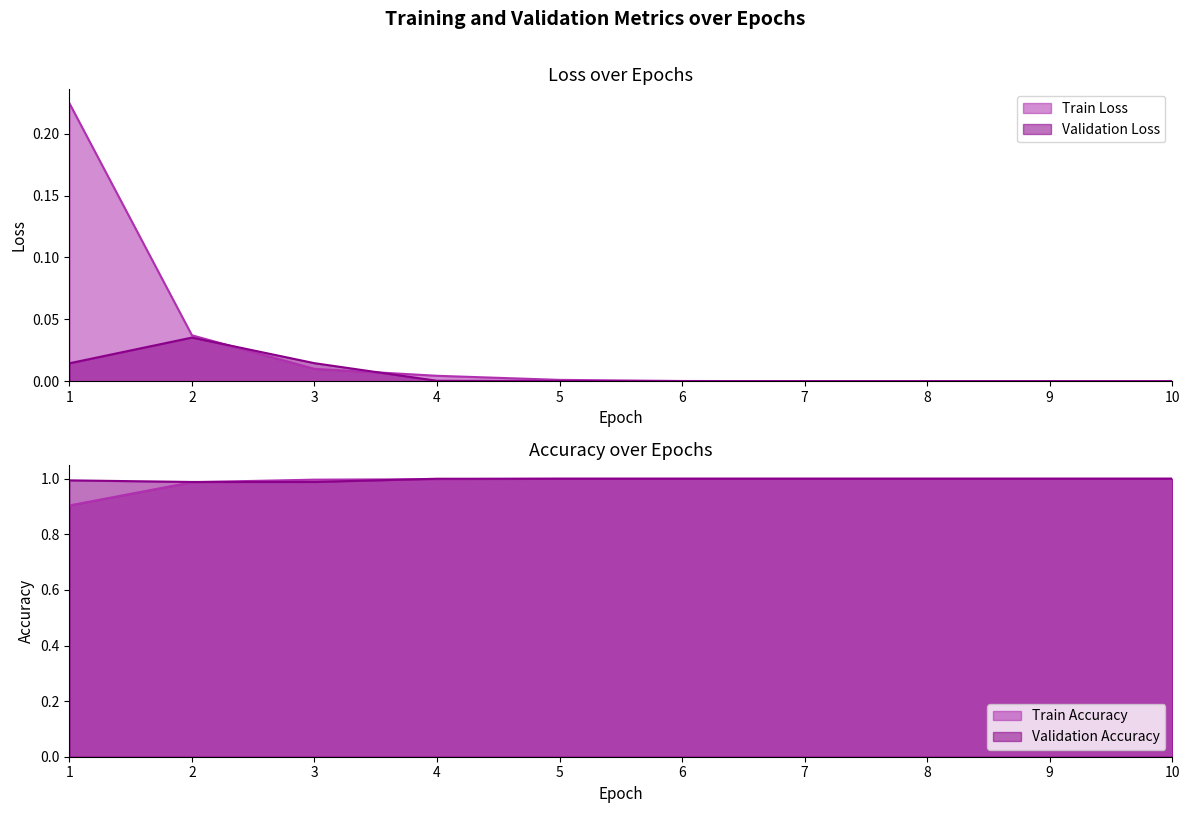

Count the number of categories in the chart.

10